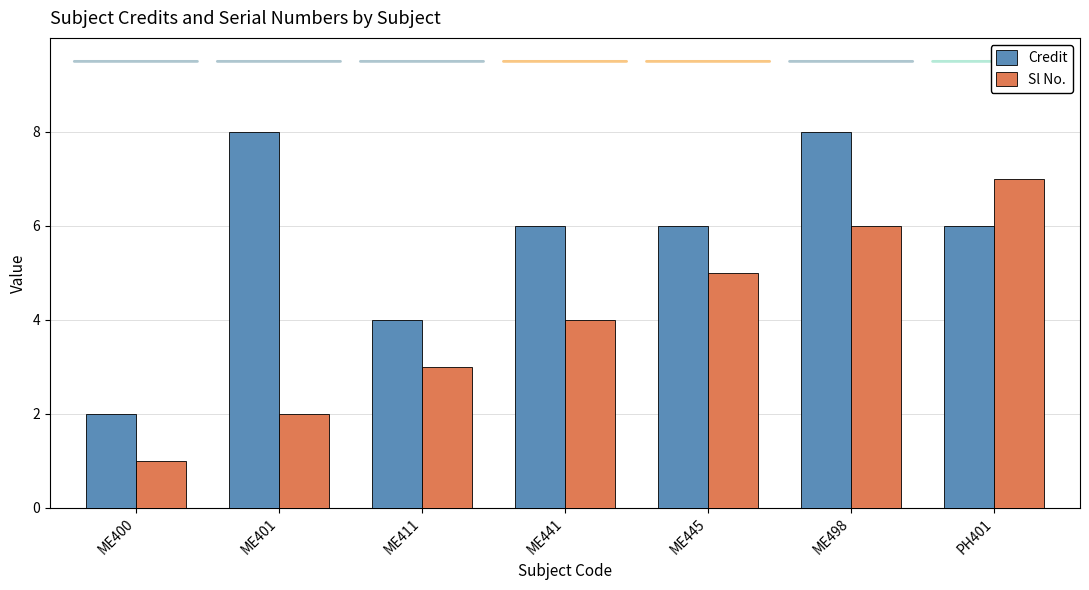

Which series changed the most between ME445 and ME498?

Credit